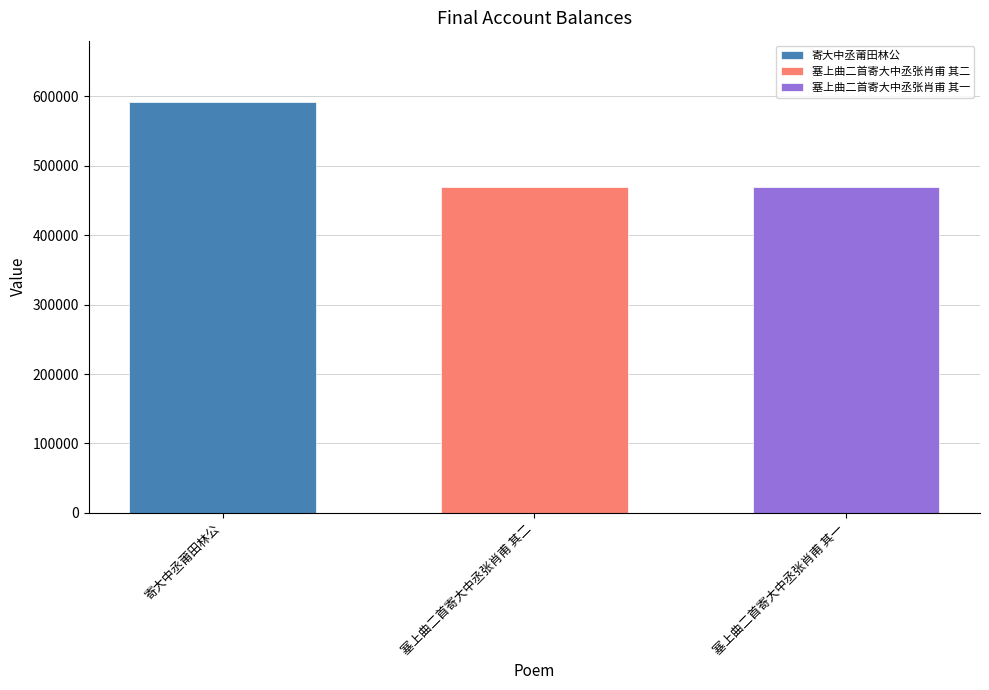

What is the maximum value shown in the chart?

591491